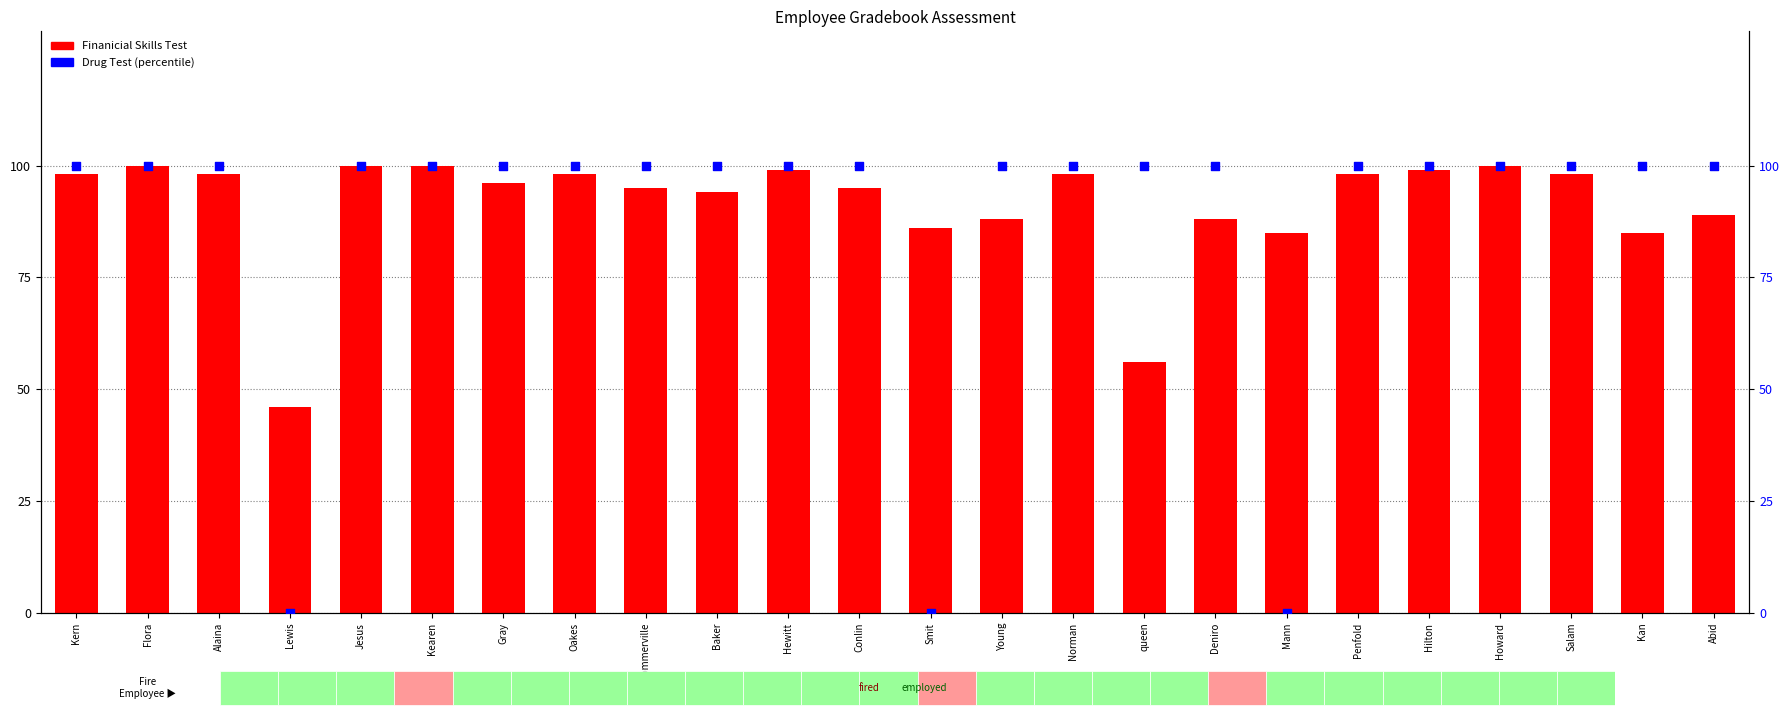

At which category is the sum across all series the highest?

Flora